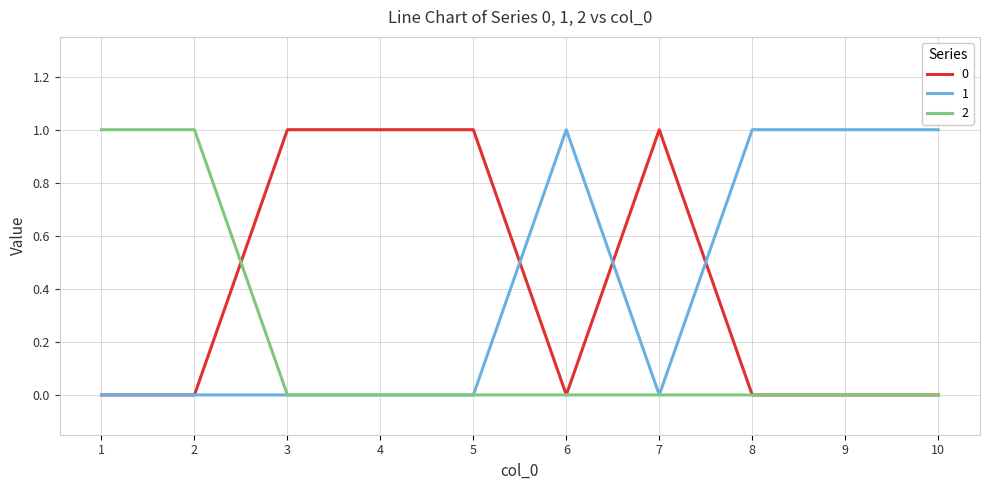

The 0 series shows 0 at 7. True or false?

False